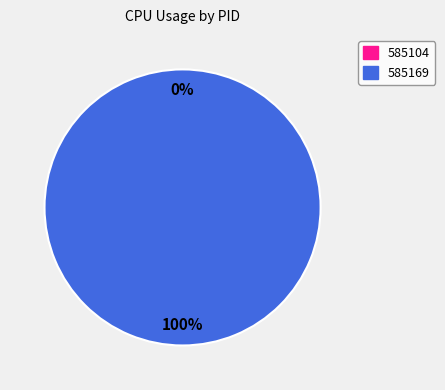

The 585169 slice represents 99% of the pie. True or false?

False